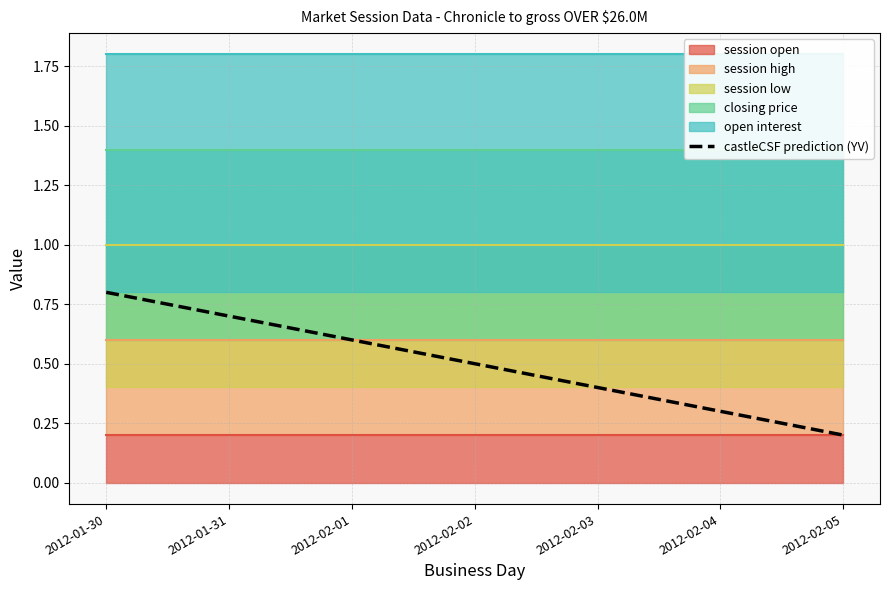

The value at 2012-02-01 is 1.1. True or false?

False